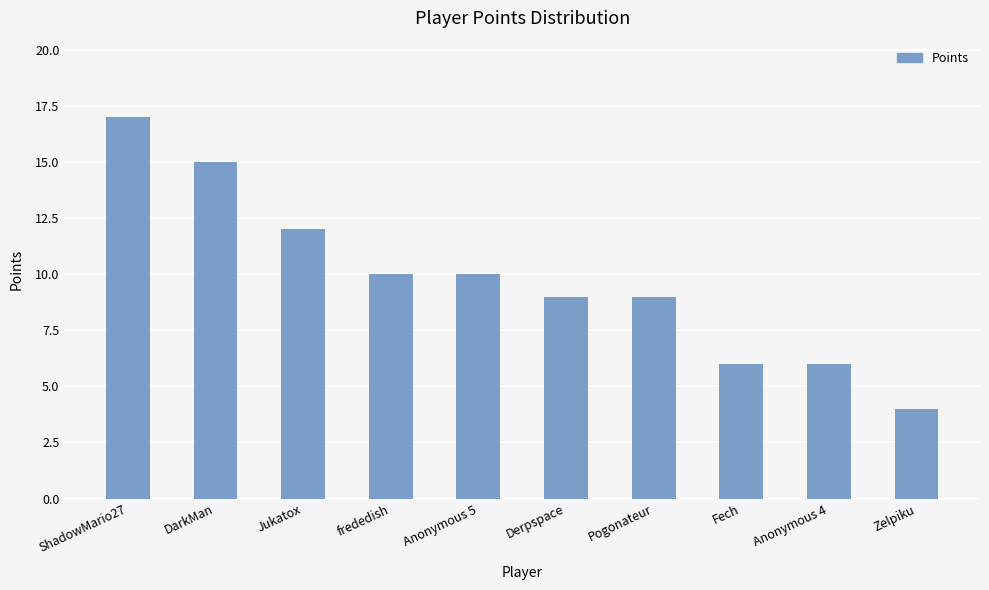

Reading left to right, list all the values displayed in this chart.

ShadowMario27=17	DarkMan=15	Jukatox=12	frededish=10	Anonymous 5=10	Derpspace=9	Pogonateur=9	Fech=6	Anonymous 4=6	Zelpiku=4